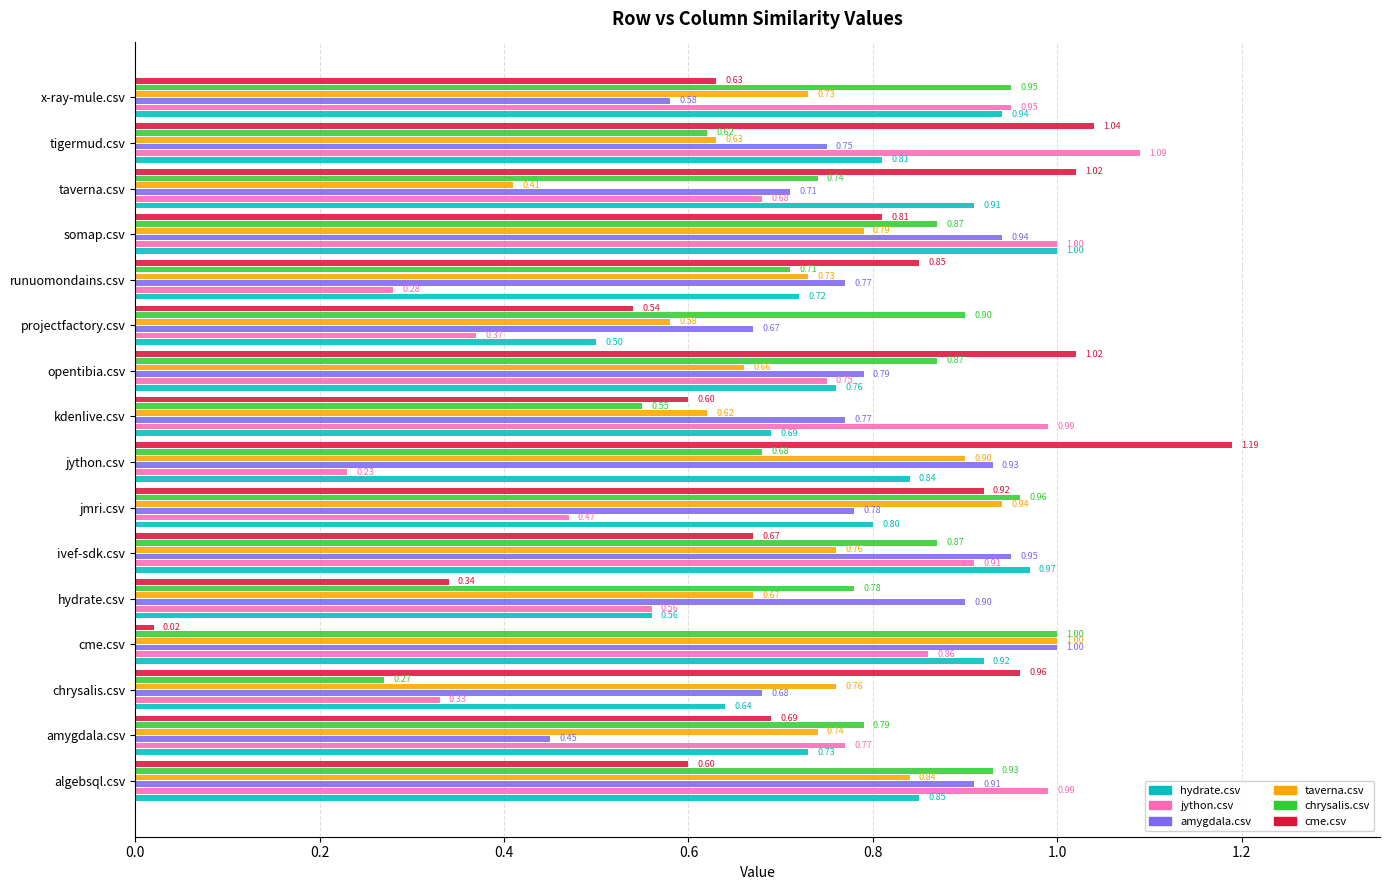

Is the value of cme.csv at somap.csv greater than the value of jython.csv at ivef-sdk.csv?

No